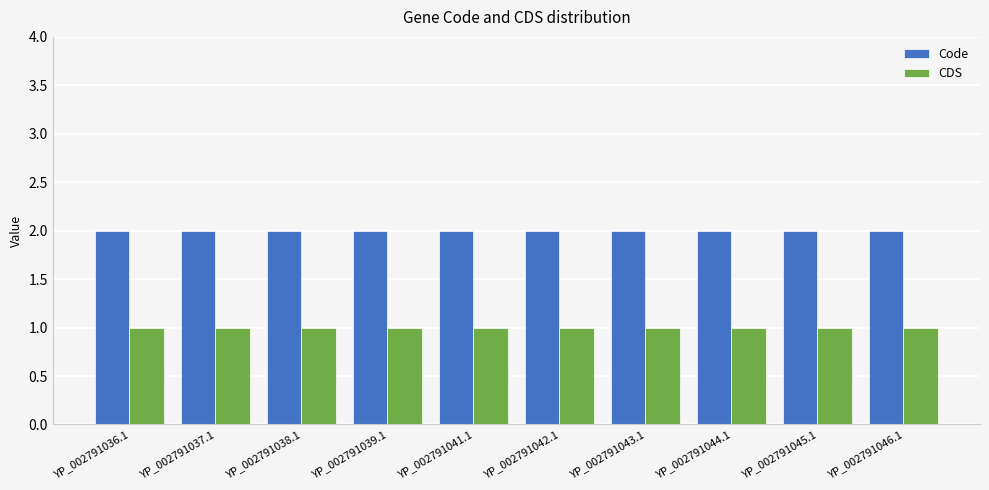

What is the label of the 3rd bar from the right?

YP_002791044.1